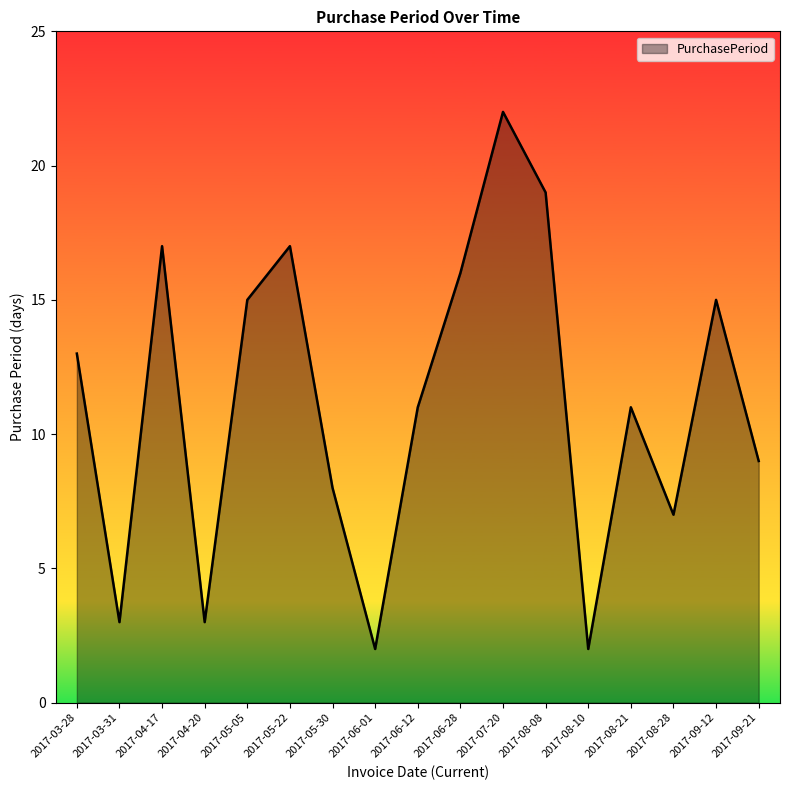

Where does the data first go above 11?

2017-03-28